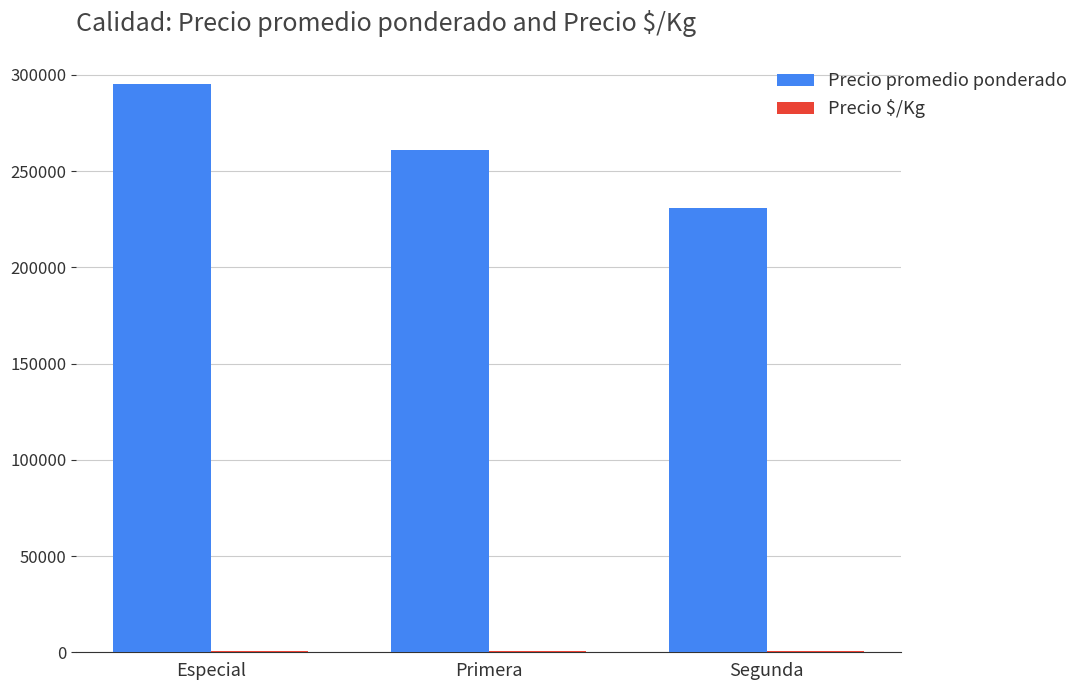

Which series has the largest total across all categories?

Precio promedio ponderado